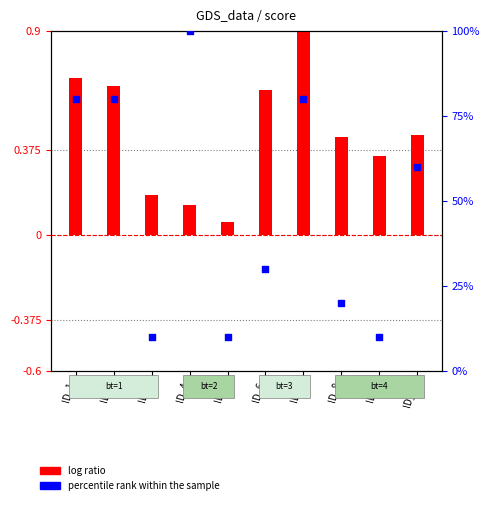

Which series has the largest total across all categories?

percentile rank within the sample